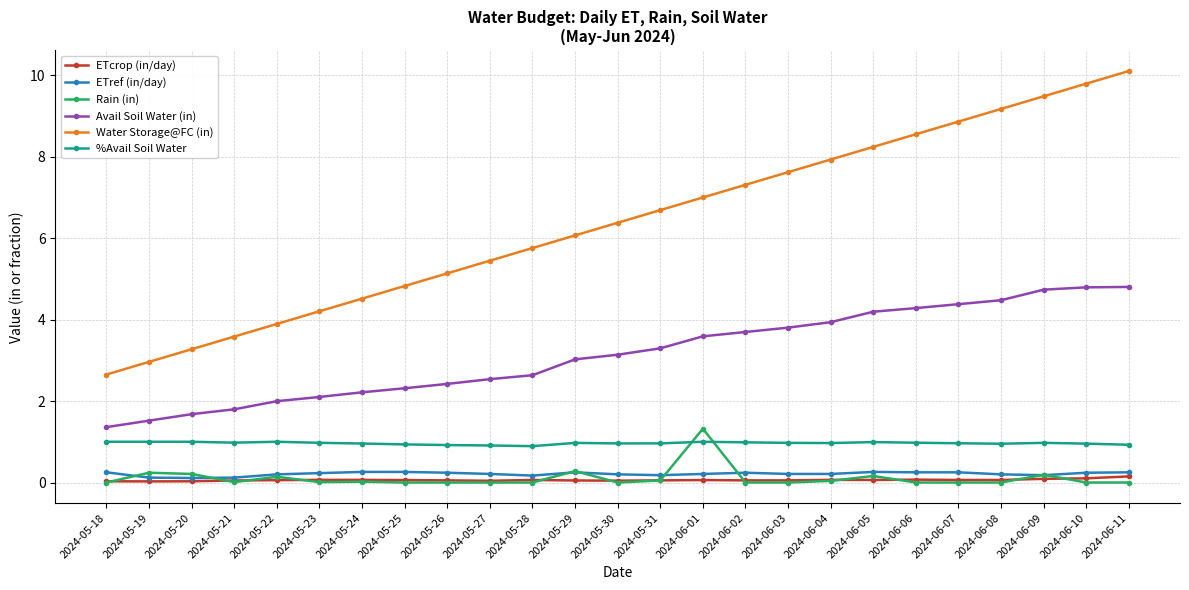

Count the number of categories in the chart.

25